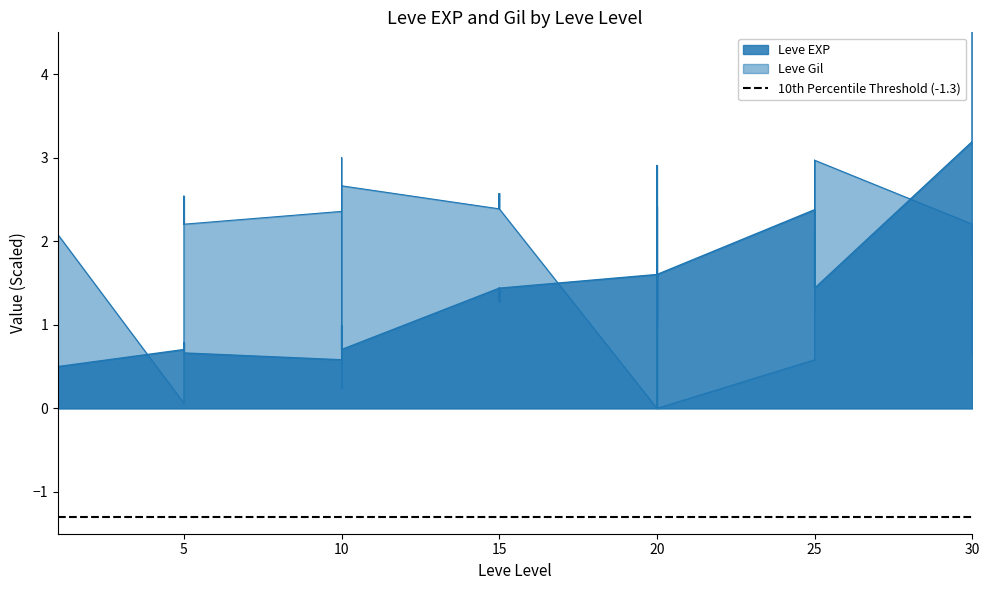

What is the value of the Leve EXP point at the 17th from the left?

0.6